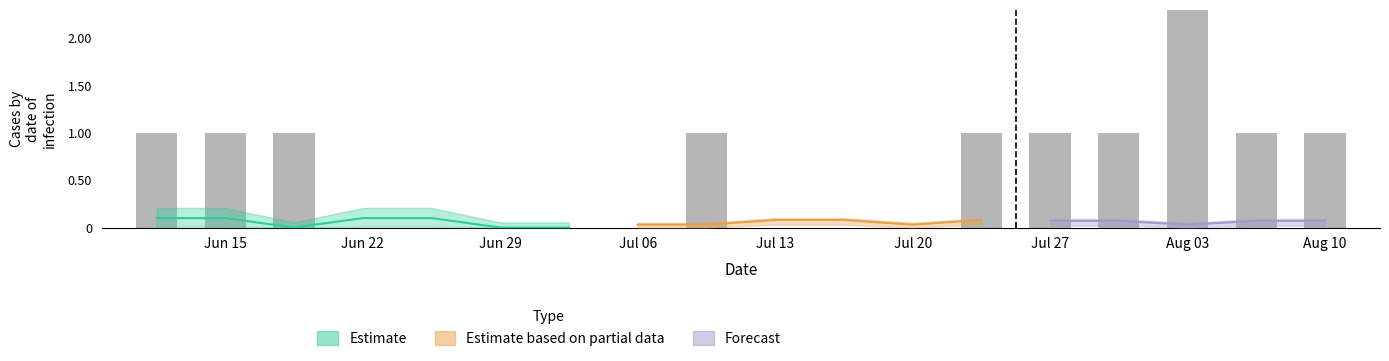

Between 15 and 12, which is larger?

15